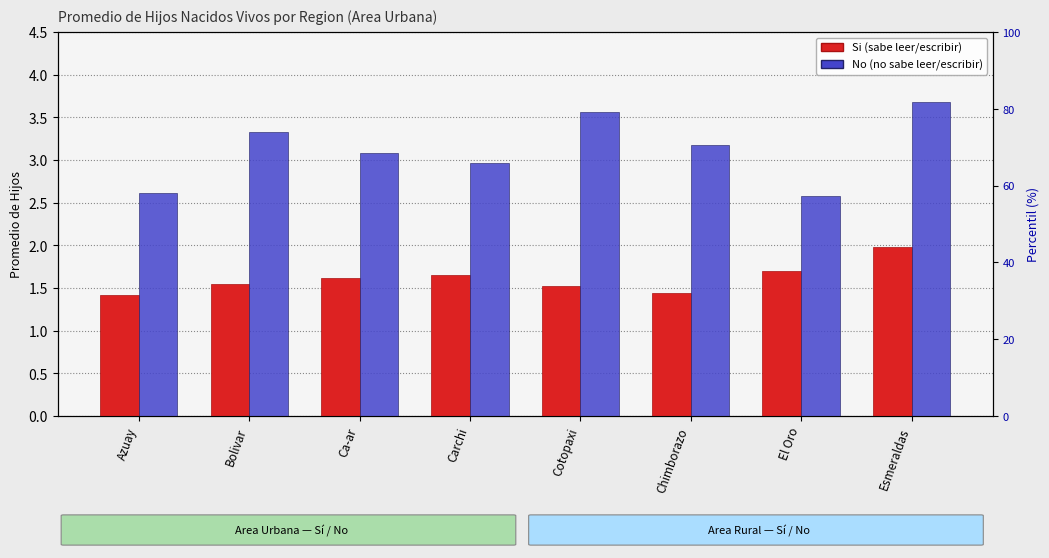

How many bars are there in total?

16